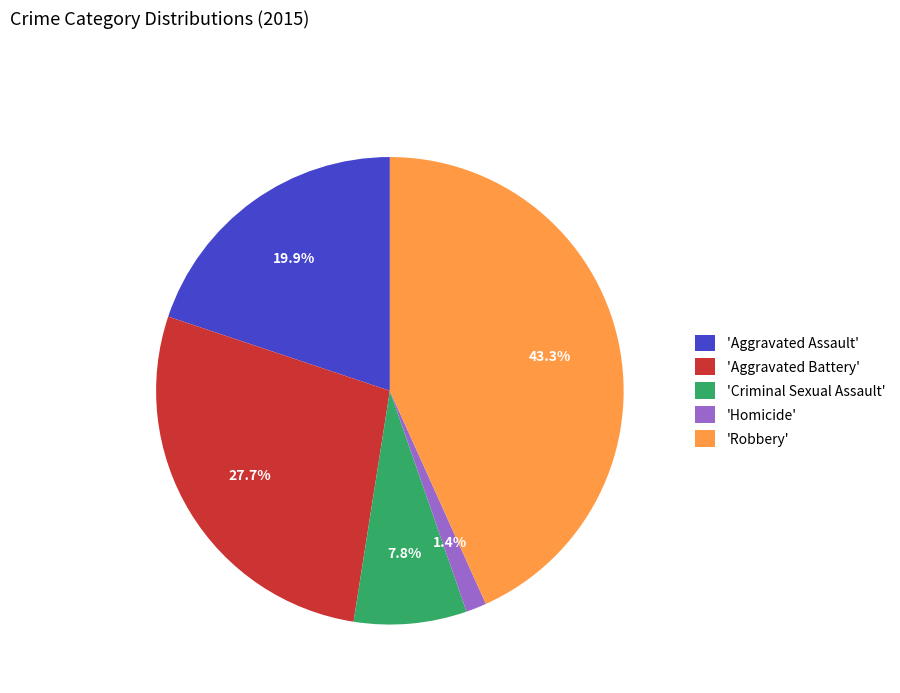

Rank the categories by value from lowest to highest.

'Homicide', 'Criminal Sexual Assault', 'Aggravated Assault', 'Aggravated Battery', 'Robbery'